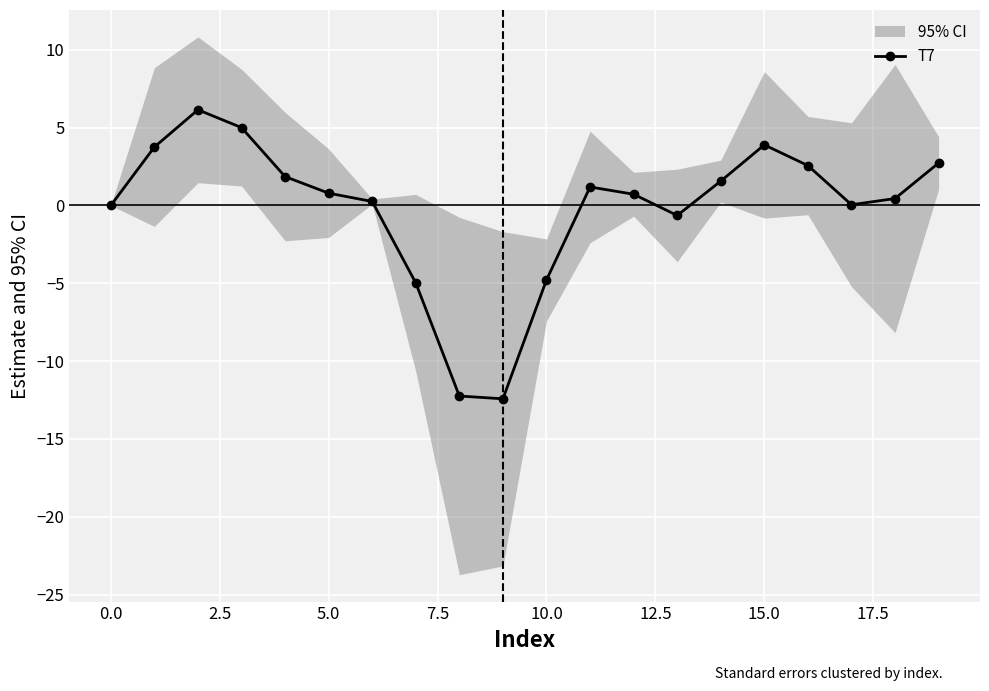

How many points are higher than both their immediate neighbors (excluding endpoints)?

3